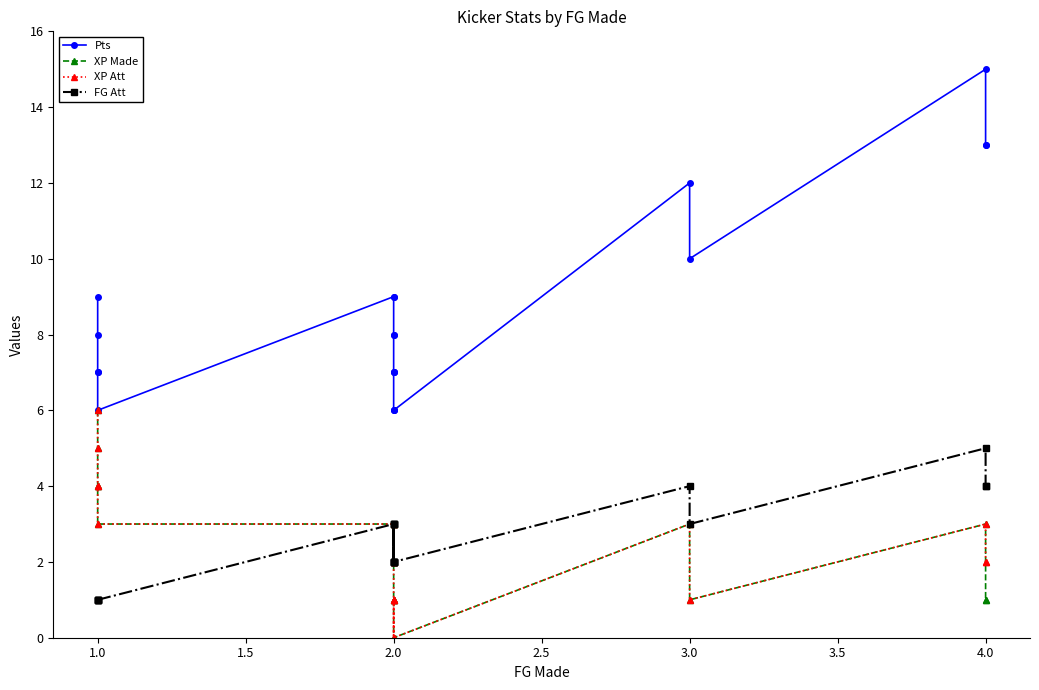

How many values in the FG Att series are below 2?

5